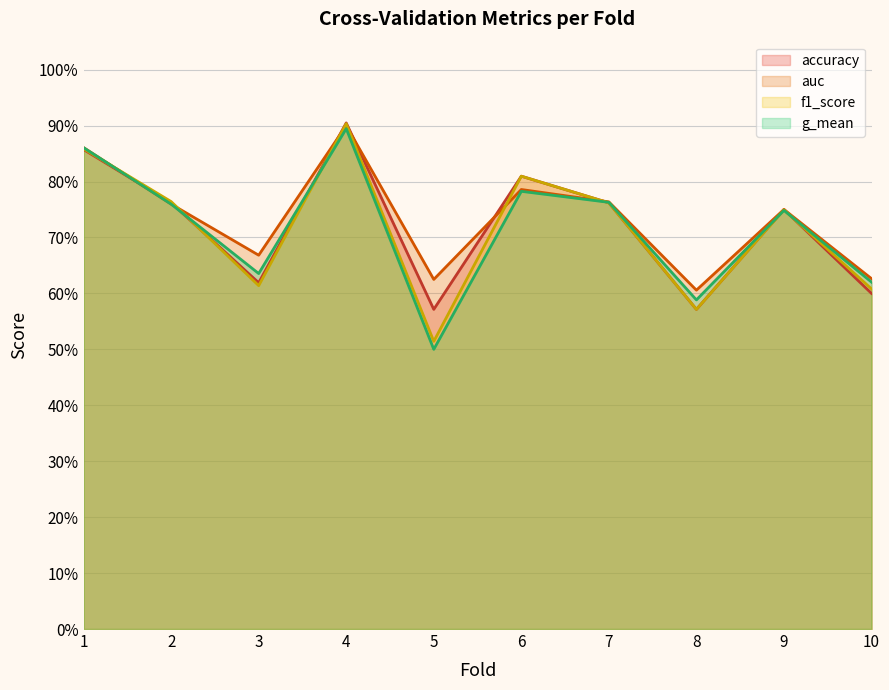

True or false: f1_score and accuracy cross at least once.

True